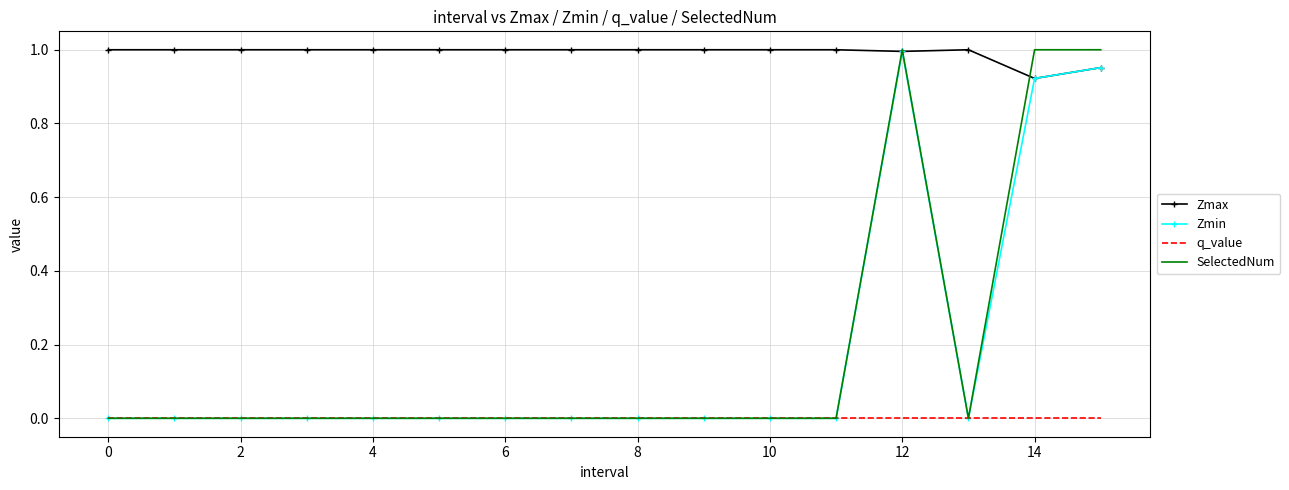

Which series has the largest total across all categories?

Zmax